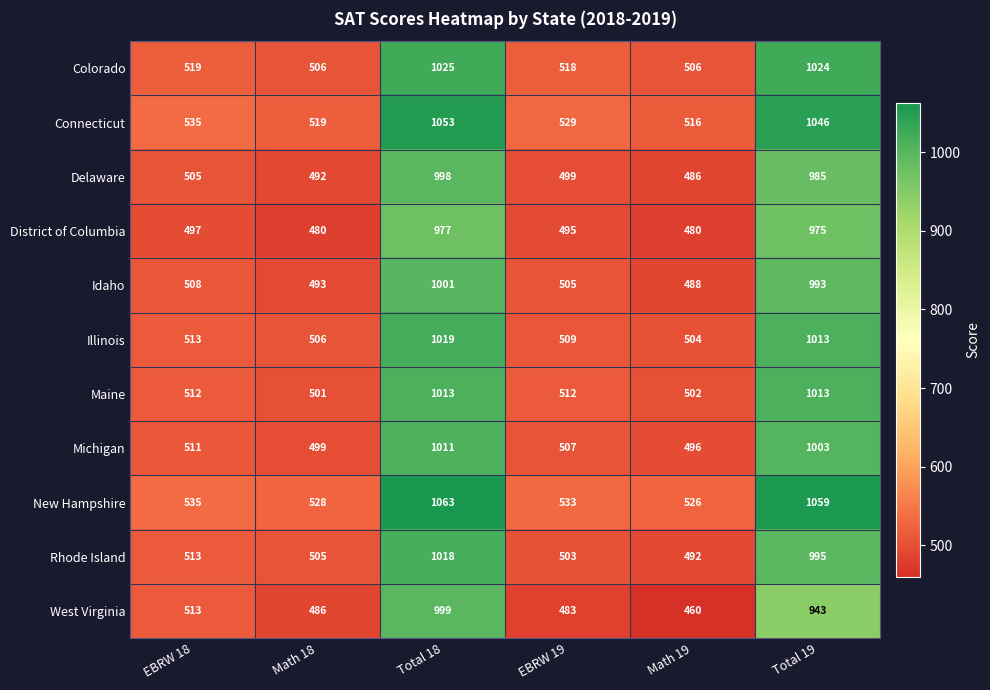

What is the difference between the second highest and minimum values in the Colorado series?

518